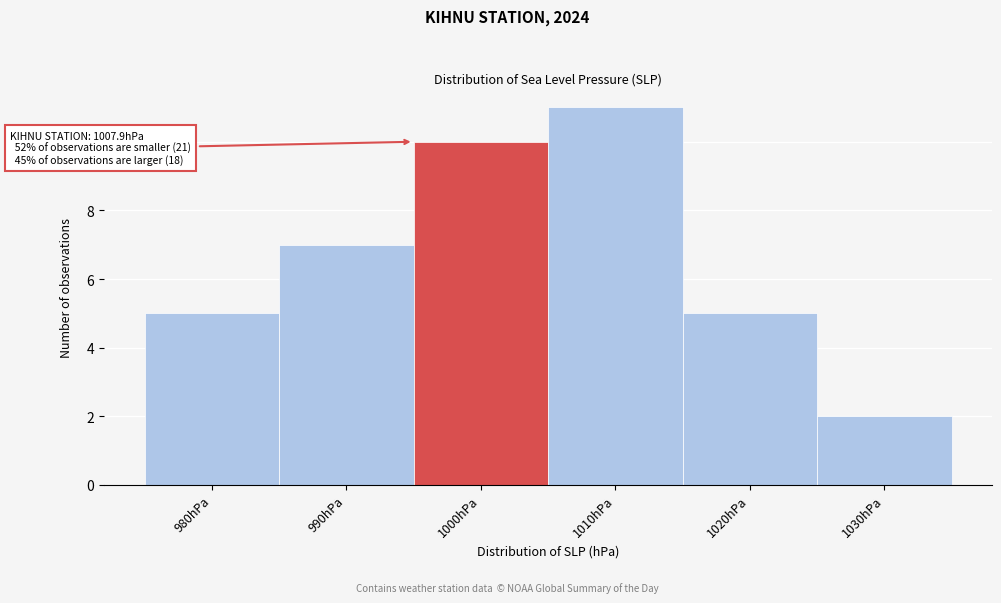

Reading left to right, list all the values displayed in this chart.

5	7	10	11	5	2